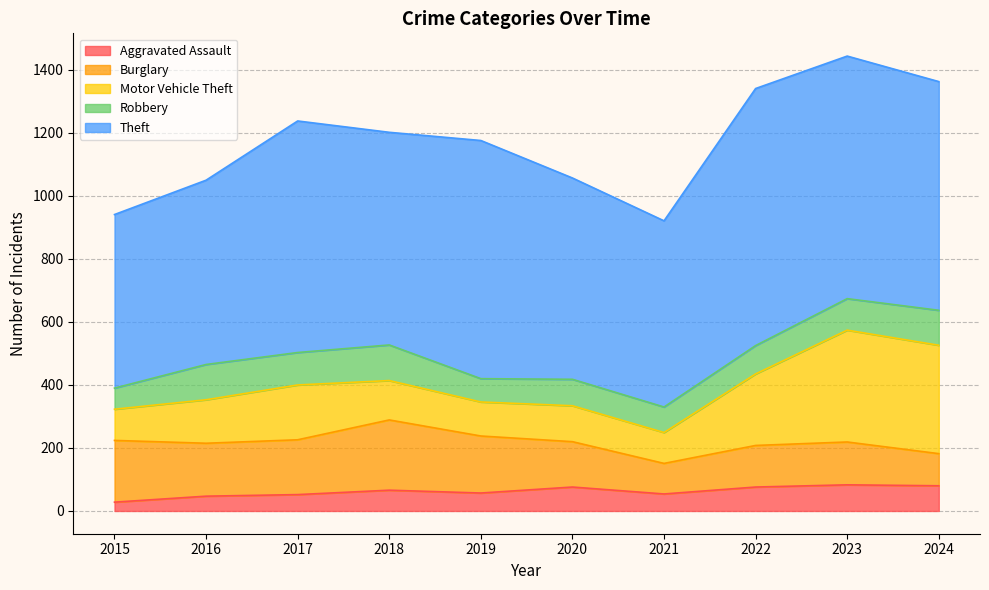

What is the maximum value shown in the chart?

816